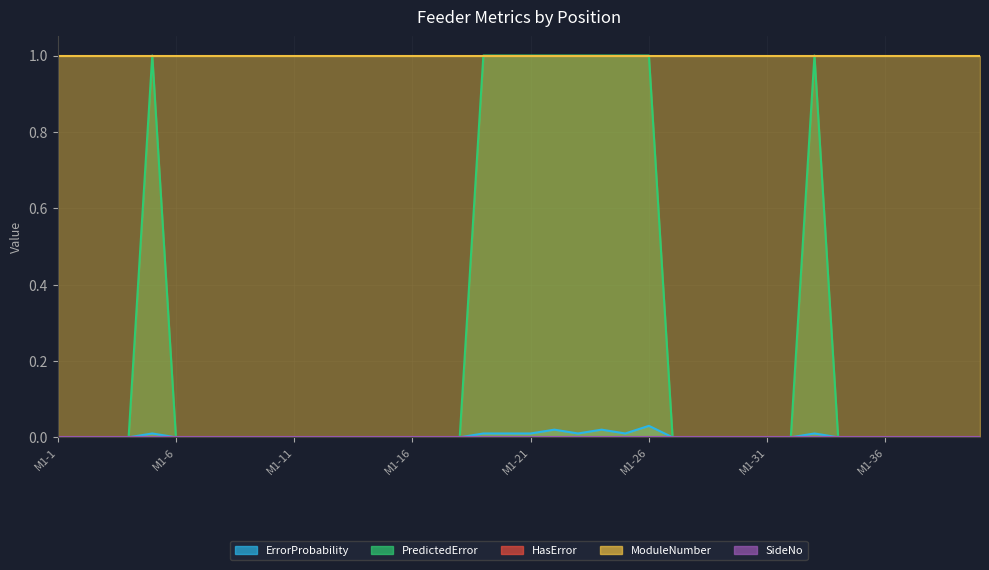

Is the value of ModuleNumber at M1-9 greater than the value of ErrorProbability at M1-31?

Yes